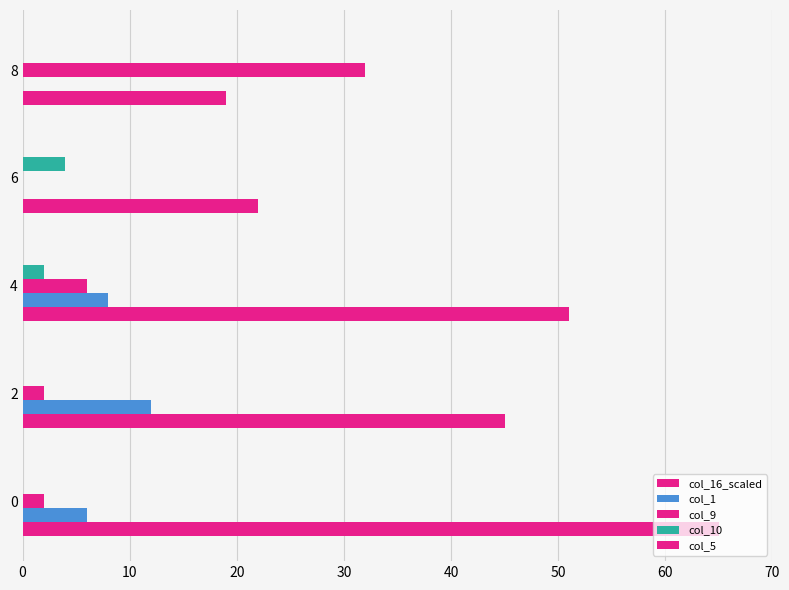

How many distinct data groups are displayed?

4